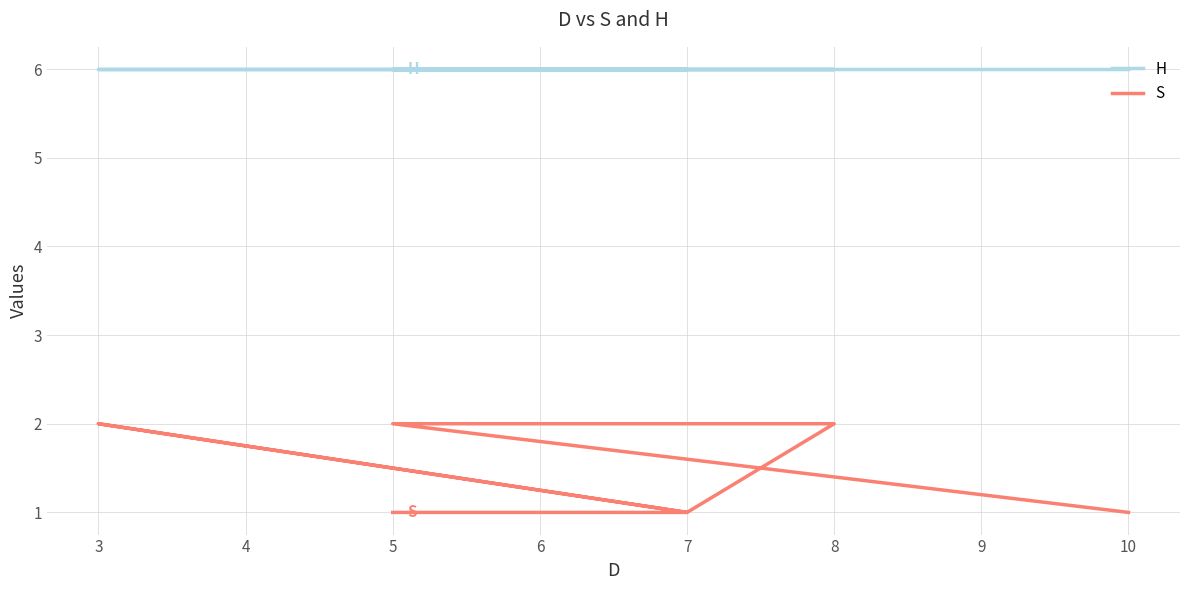

Does the chart display data point markers on the line(s)?

No